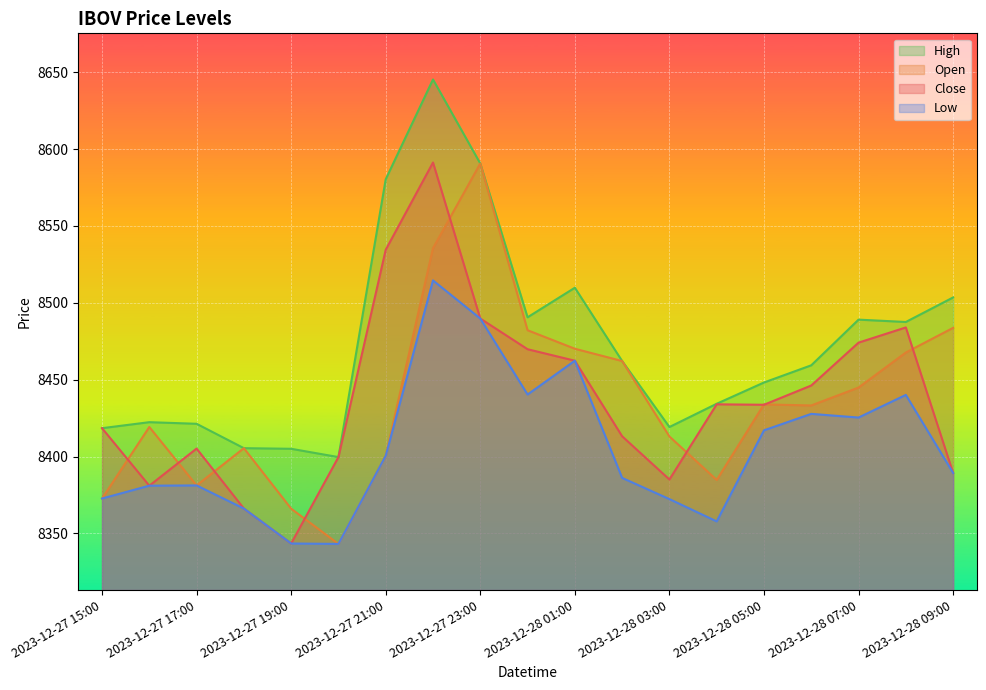

Rank the series by their maximum value, from lowest to highest.

Low, Open, Close, High